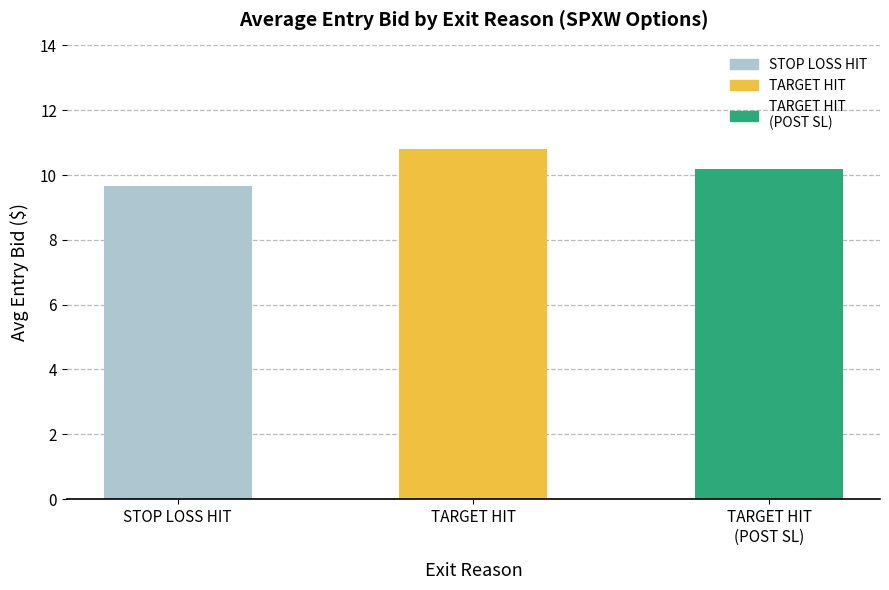

What is the value of the 2nd bar from the left?

10.8